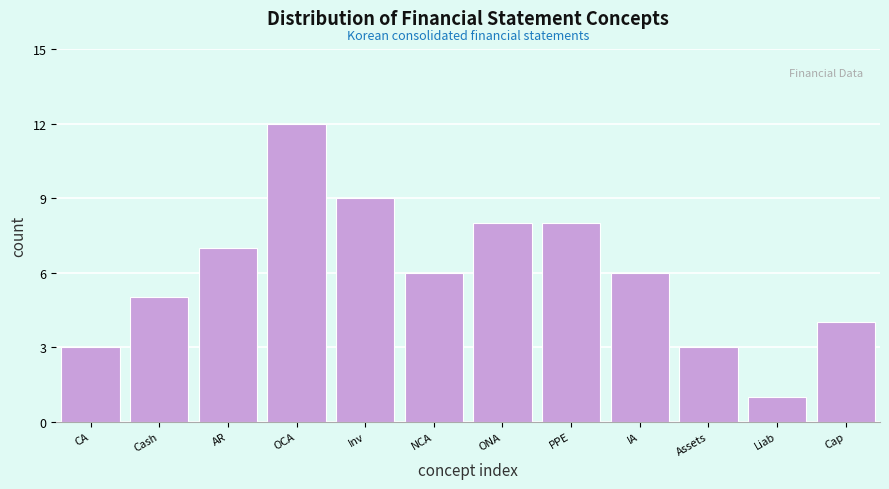

Reading right to left, list all the values displayed in this chart.

Cap=4	Liab=1	Assets=3	IA=6	PPE=8	ONA=8	NCA=6	Inv=9	OCA=12	AR=7	Cash=5	CA=3